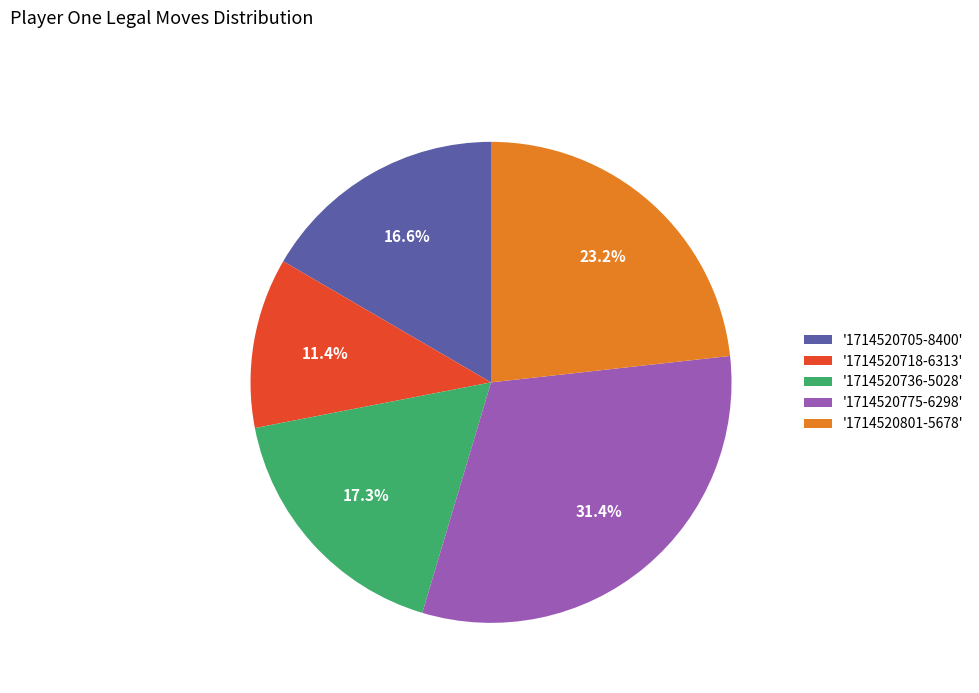

What portion of the pie excludes '1714520801-5678'?

76.8%